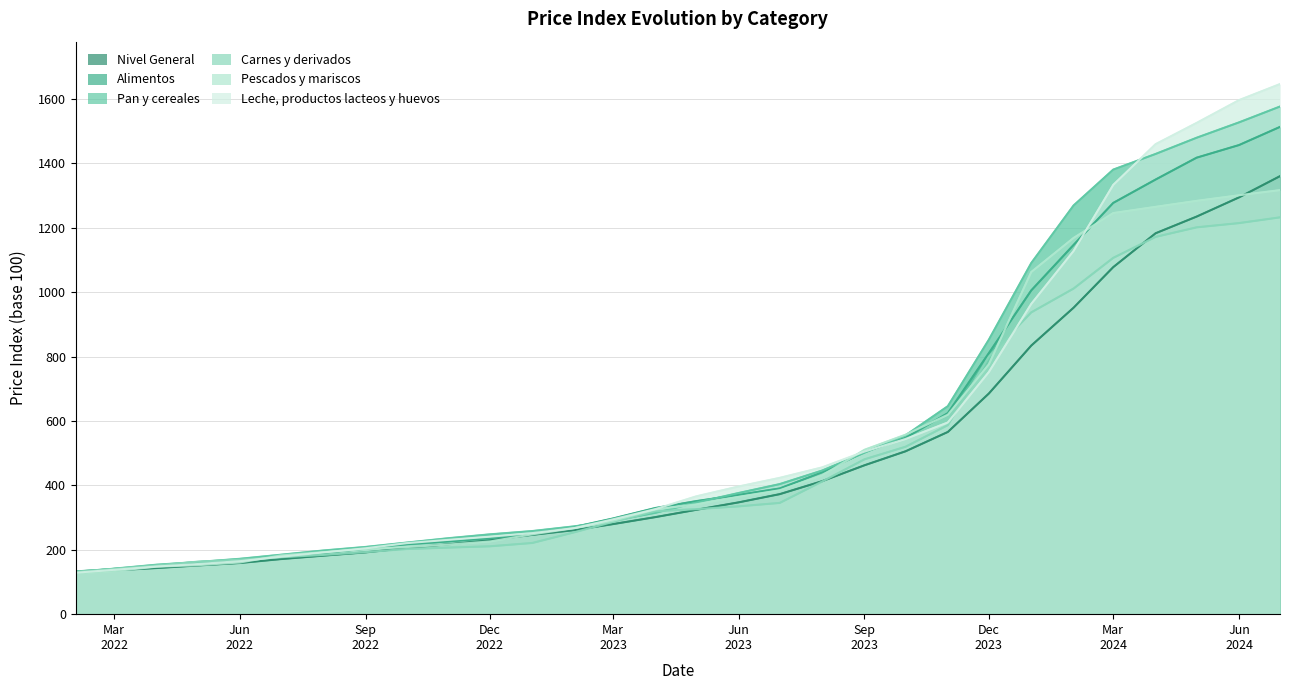

What is the maximum value for Alimentos?

1513.5